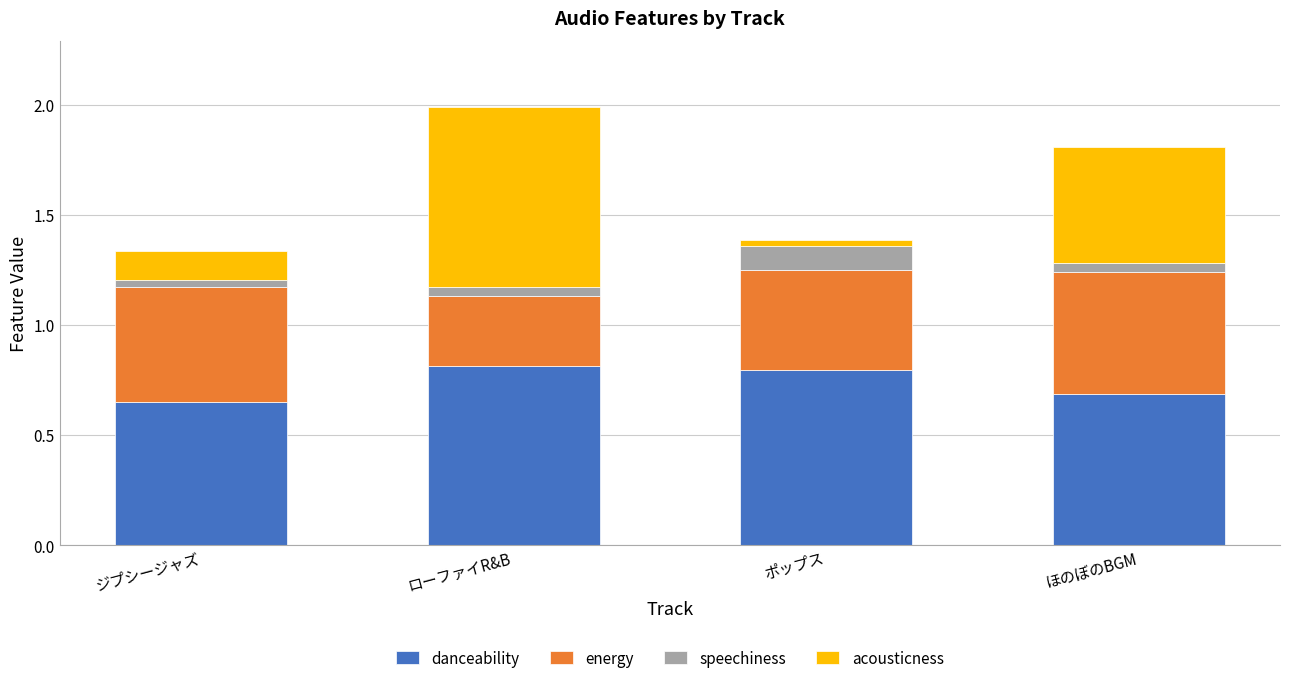

True or false: danceability has a value of 0.5 at ポップス.

False